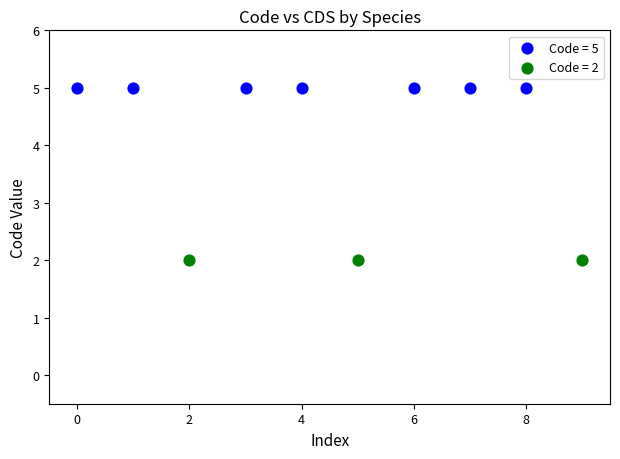

Which series reaches the maximum Y coordinate?

Code = 5